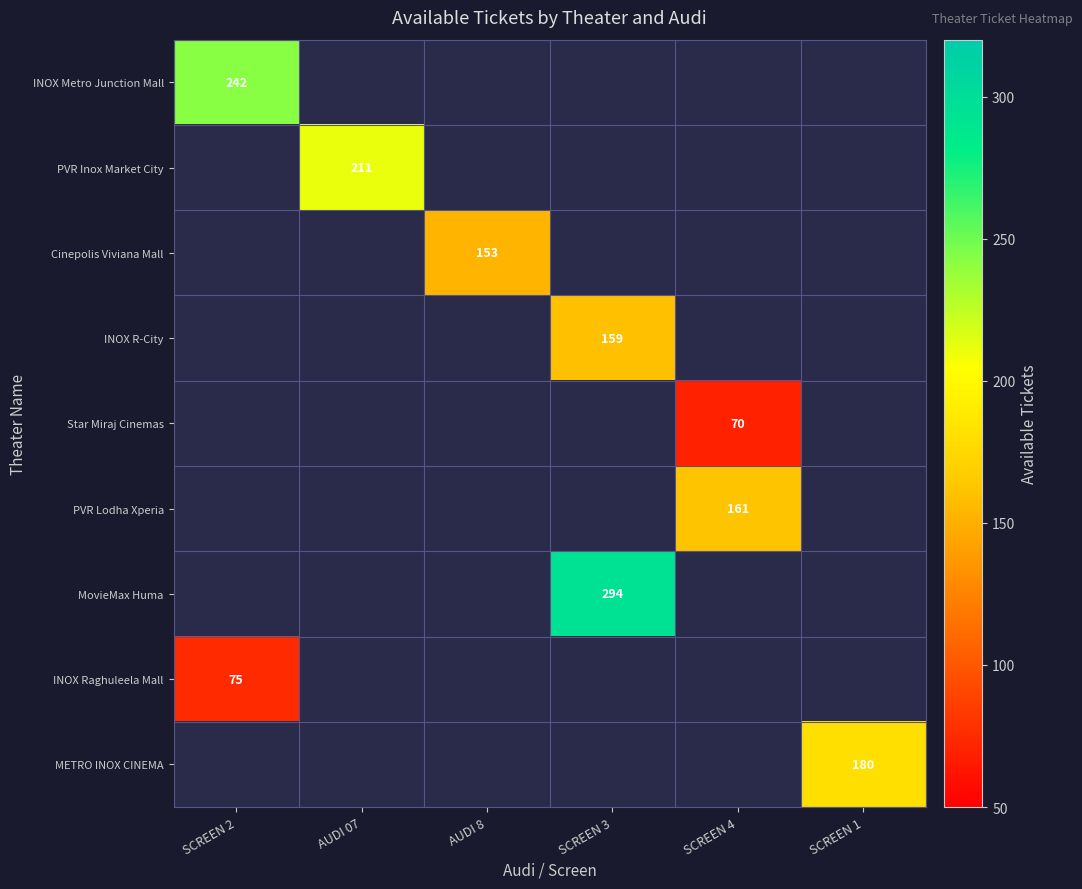

The value of Cinepolis Viviana Mall at AUDI 8 is 153. True or false?

True